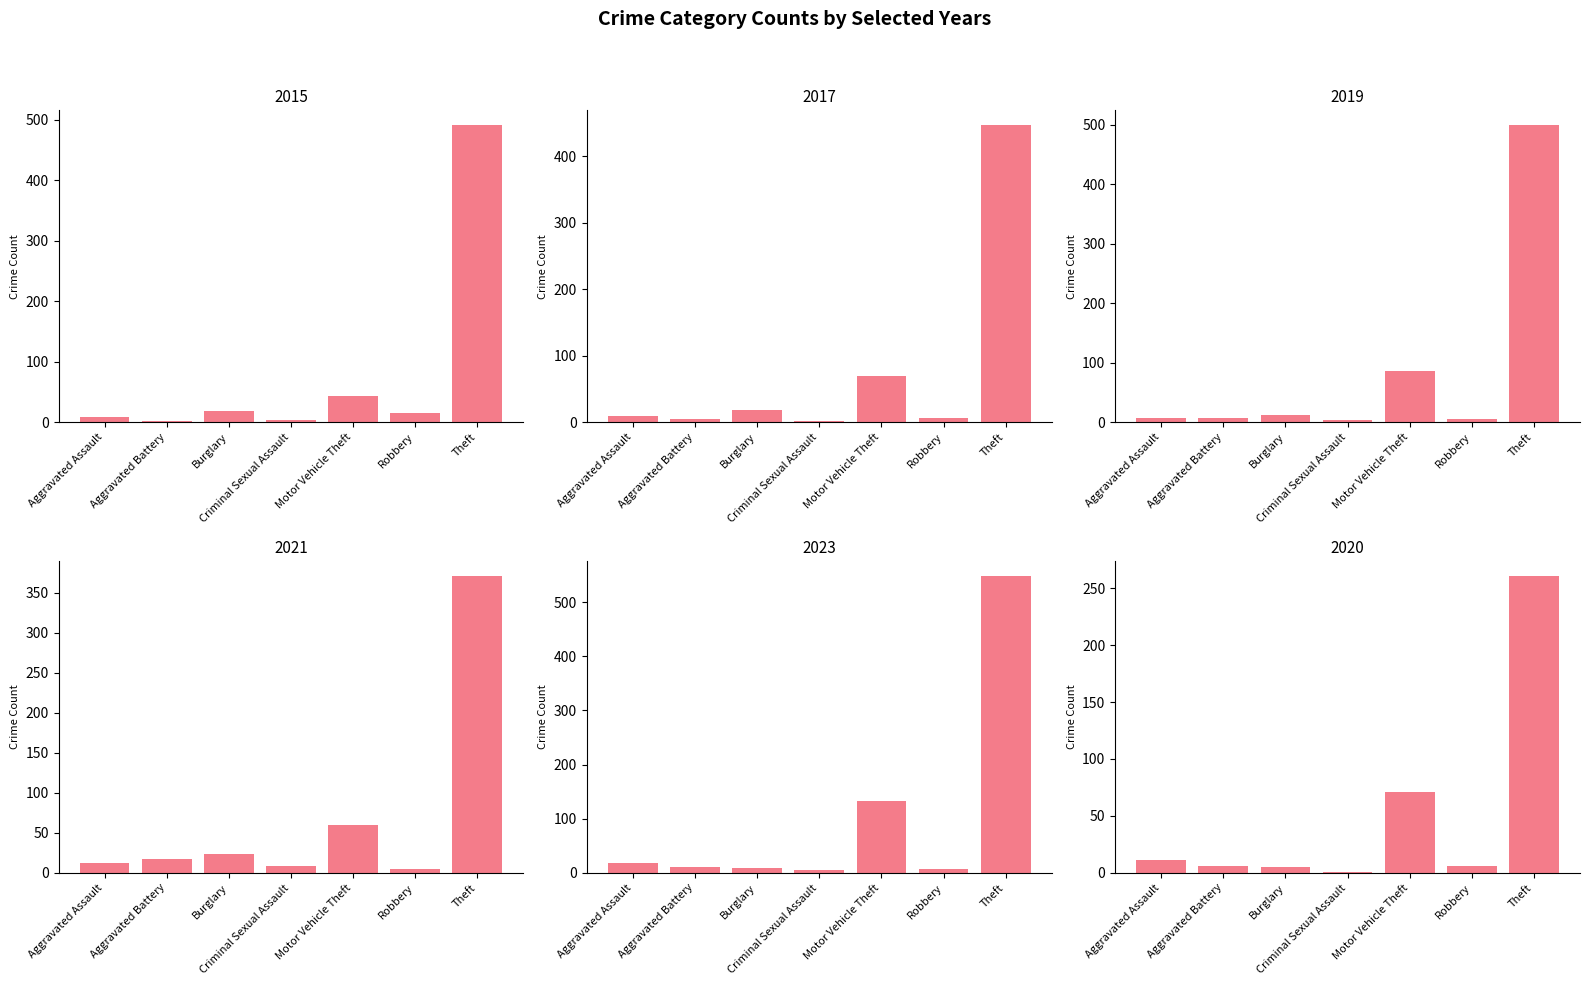

How many groups of bars are there?

7